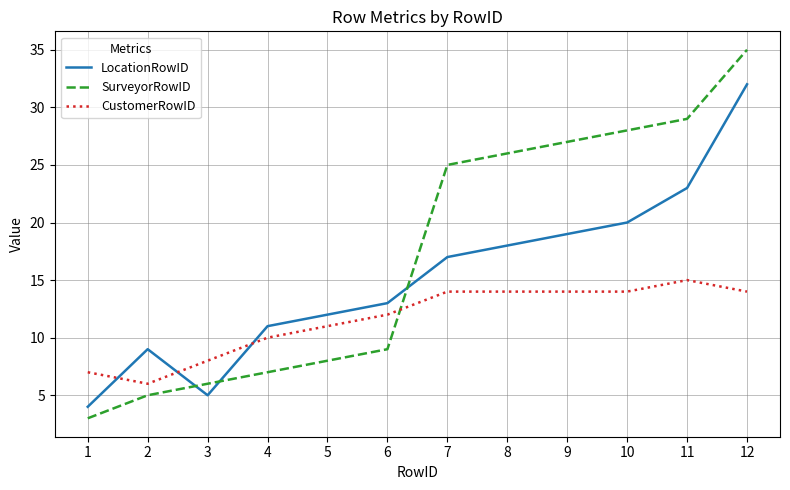

What is the total value across all series at 4?

28